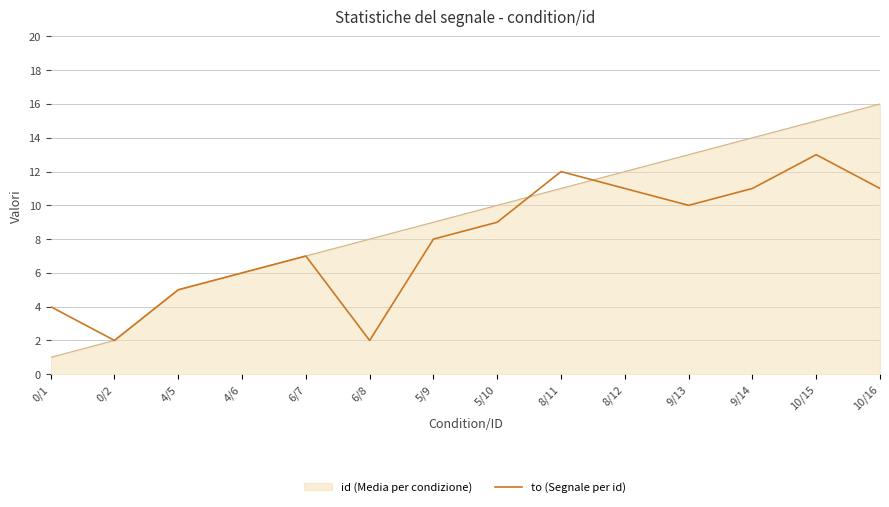

The value of to (Segnale per id) at 5/9 is 8. True or false?

True